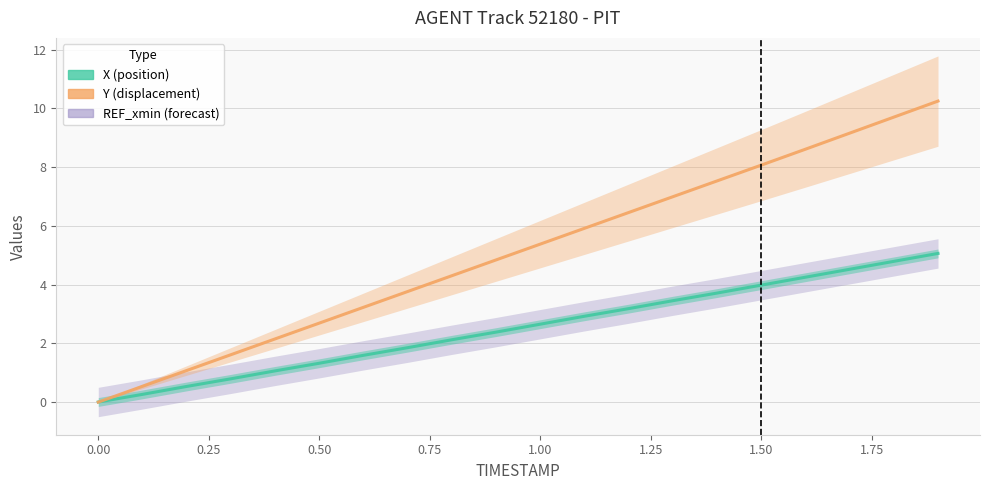

Which series ends up on top after the final intersection of X and Y?

Y